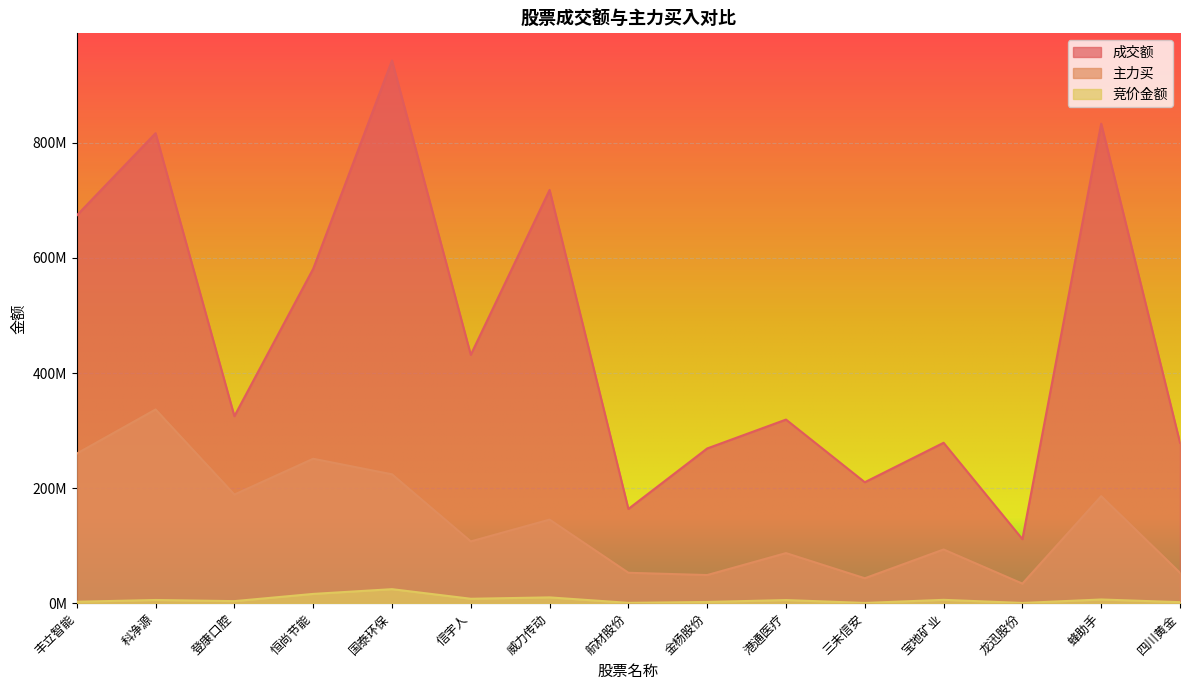

True or false: 成交额 and 竞价金额 intersect in this chart.

False